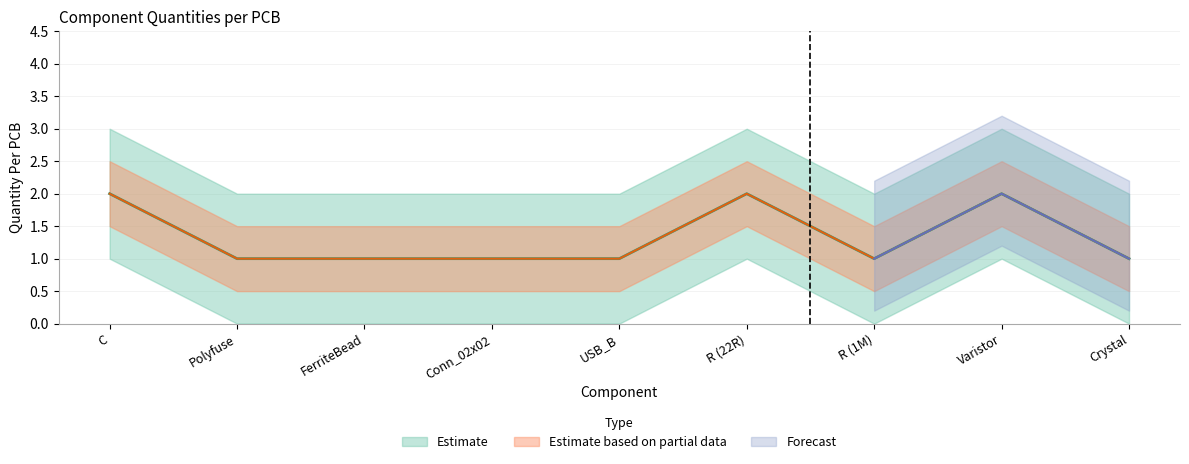

How many values in the Quantity Per PCB series exceed 1?

3